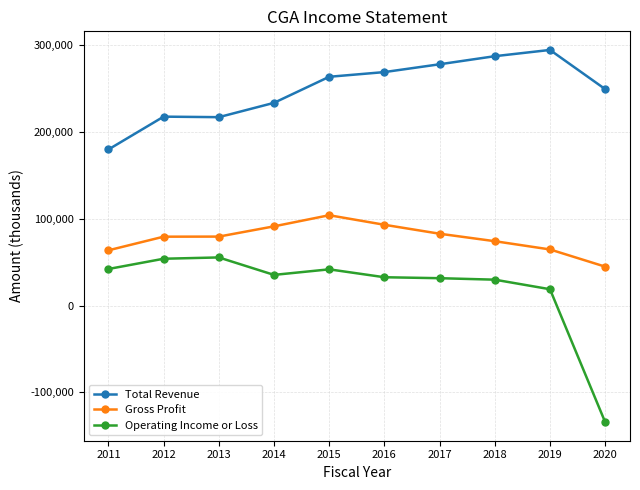

Count the number of data series in this chart.

3